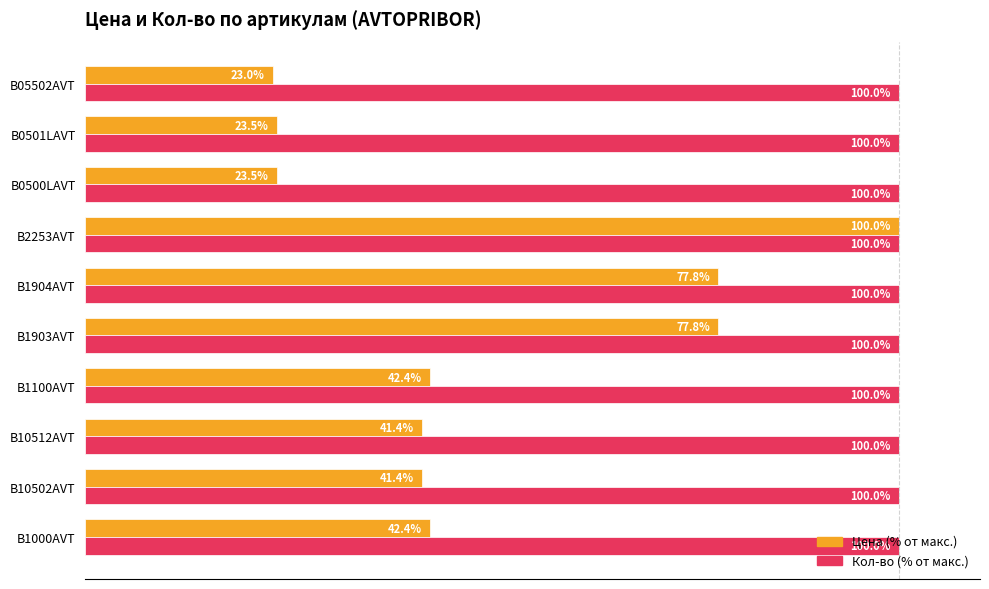

Rank the series at B10502AVT from highest to lowest value.

Кол-во (% от макс.), Цена (% от макс.)